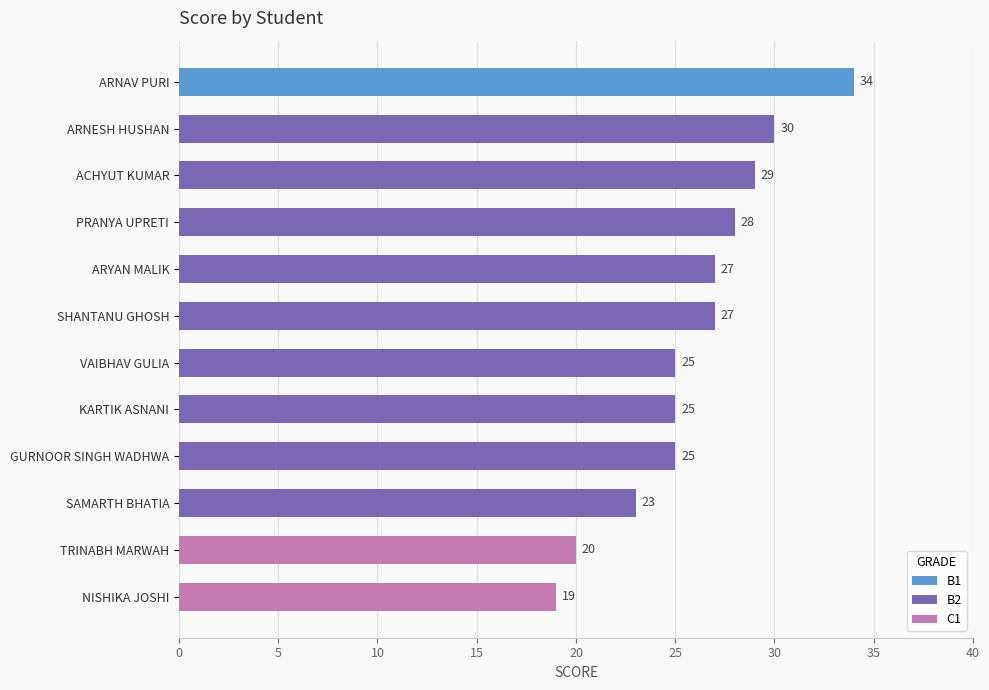

Is it true that the value at ARNAV PURI is 24?

False